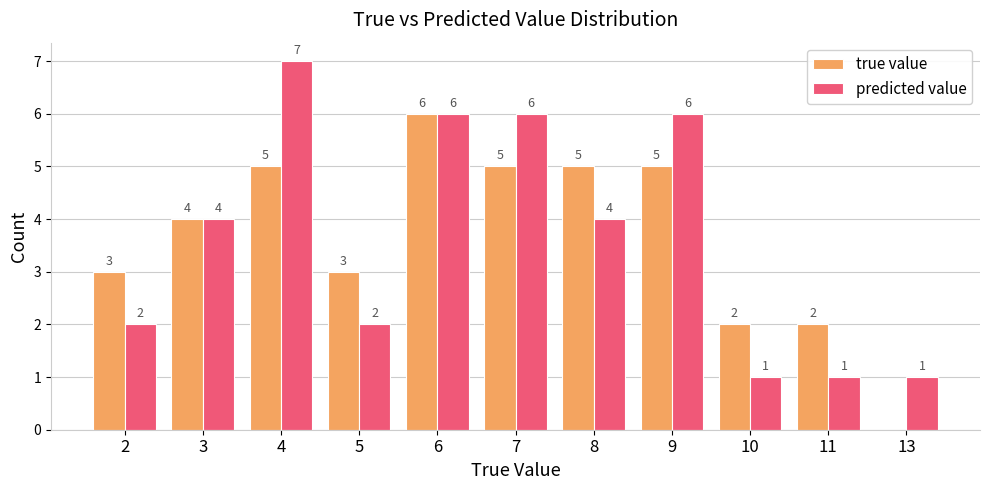

What are all the series names shown in the legend?

true value, predicted value